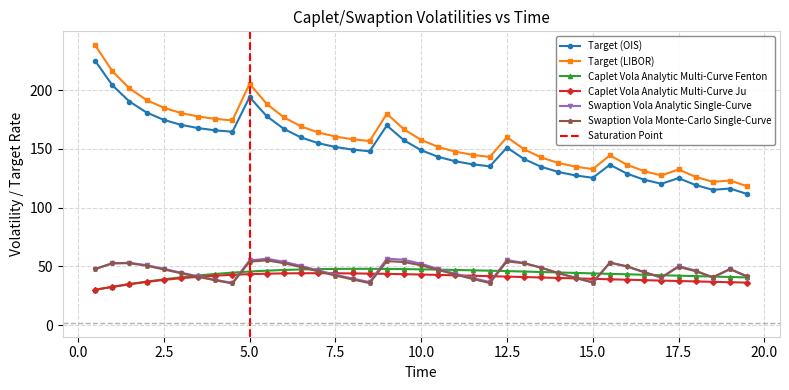

What position from the left is 5.5?

11